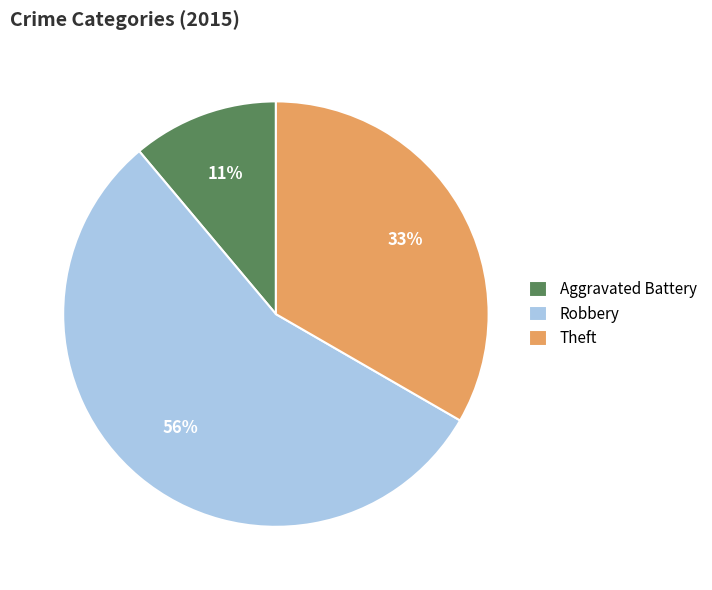

To the nearest percent, what portion does Robbery represent?

56%